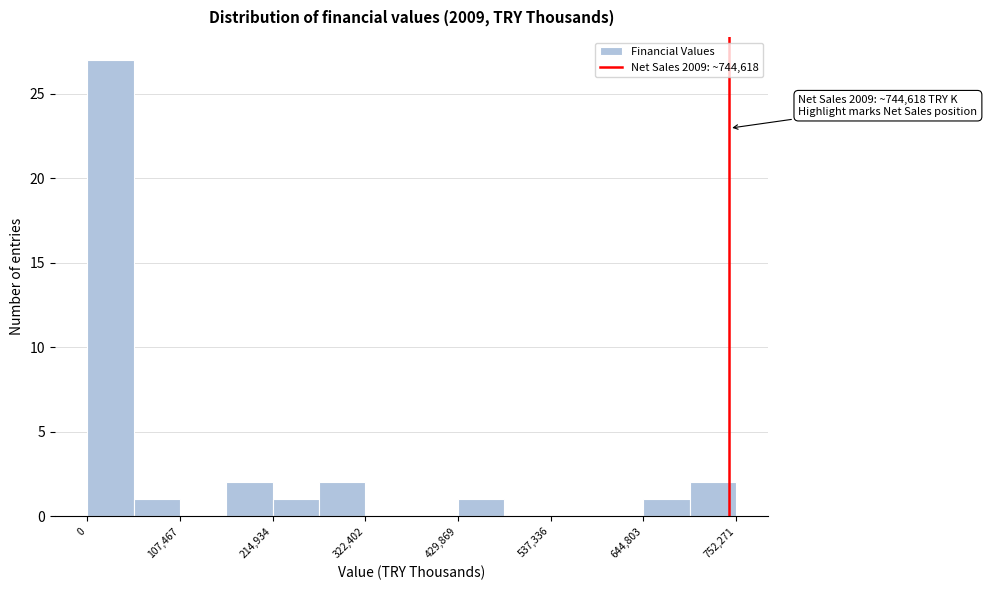

Around what value on the x-axis is the tallest bar? Give the approximate position of its centre, as read against the axis.

20000